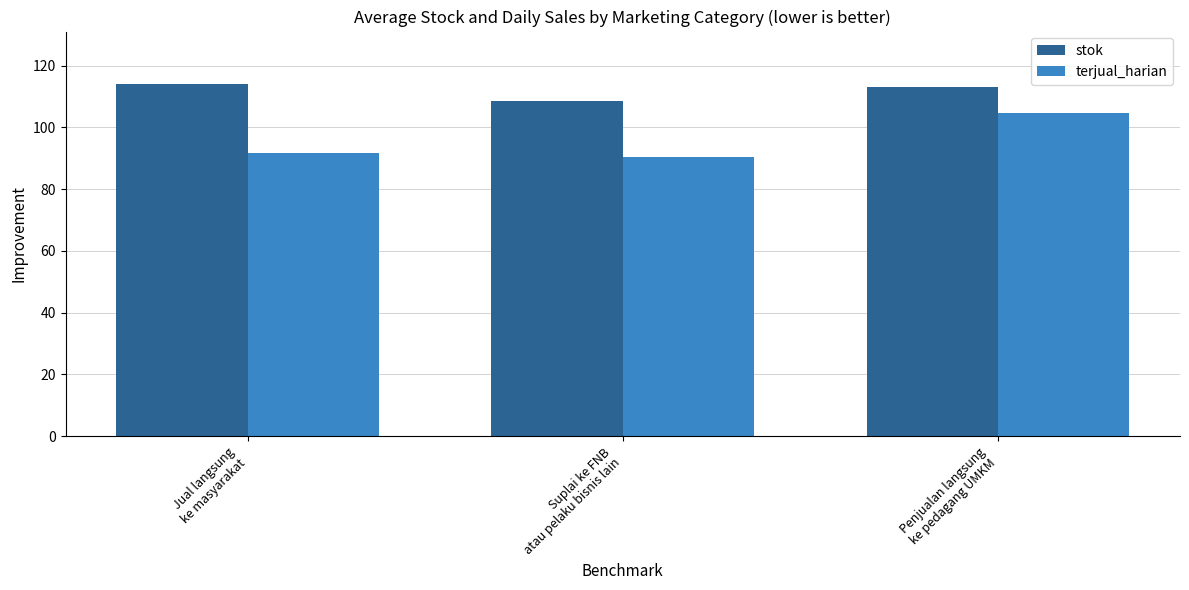

What is the sum of the stok values at Suplai ke FNB
atau pelaku bisnis lain and Penjualan langsung
ke pedagang UMKM?

221.5